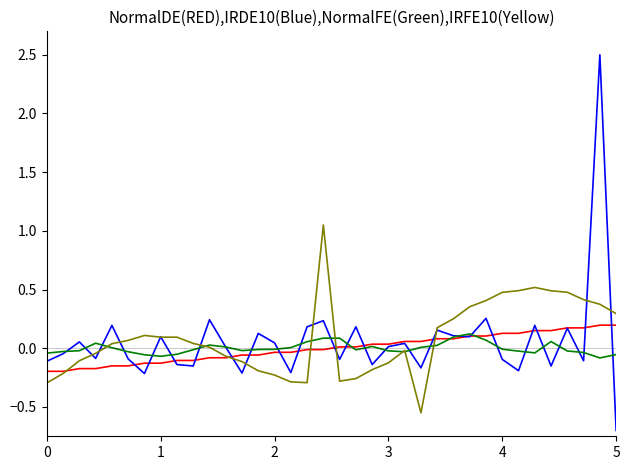

How many lines are shown in the chart?

4